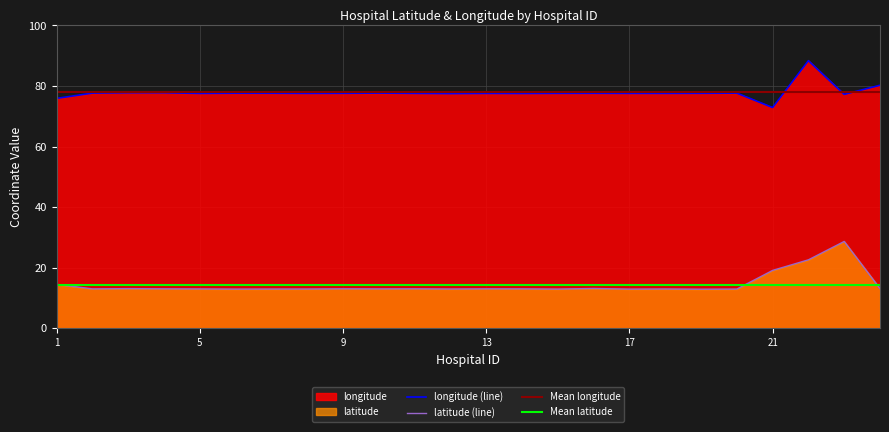

Which category has the highest value in the longitude series?

22